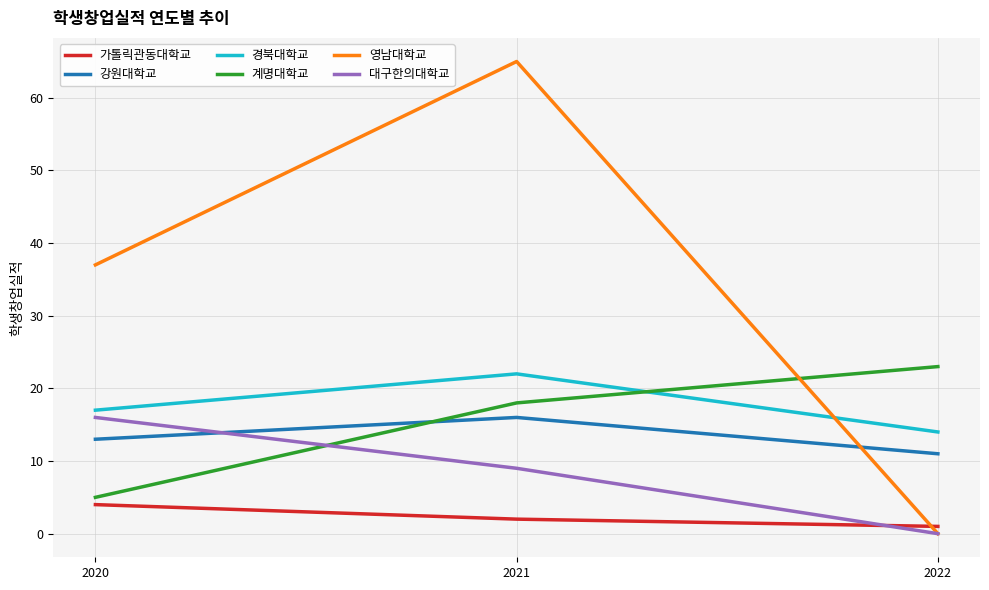

List the labels in order of 영남대학교 value, largest first.

2021, 2020, 2022